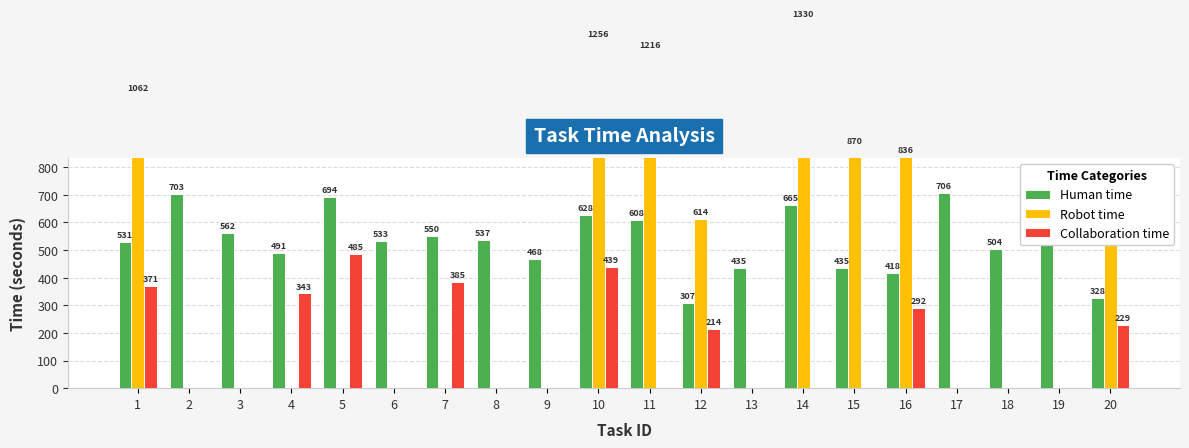

Reading right to left, what are all the values shown in this chart?

Human time: 20=328	19=613	18=504	17=706	16=418	15=435	14=665	13=435	12=307	11=608	10=628	9=468	8=537	7=550	6=533	5=694	4=491	3=562	2=703	1=531
Robot time: 20=656	19=0	18=0	17=0	16=836	15=870	14=1330	13=0	12=614	11=1216	10=1256	9=0	8=0	7=0	6=0	5=0	4=0	3=0	2=0	1=1062
Collaboration time: 20=229	19=0	18=0	17=0	16=292	15=0	14=0	13=0	12=214	11=0	10=439	9=0	8=0	7=385	6=0	5=485	4=343	3=0	2=0	1=371